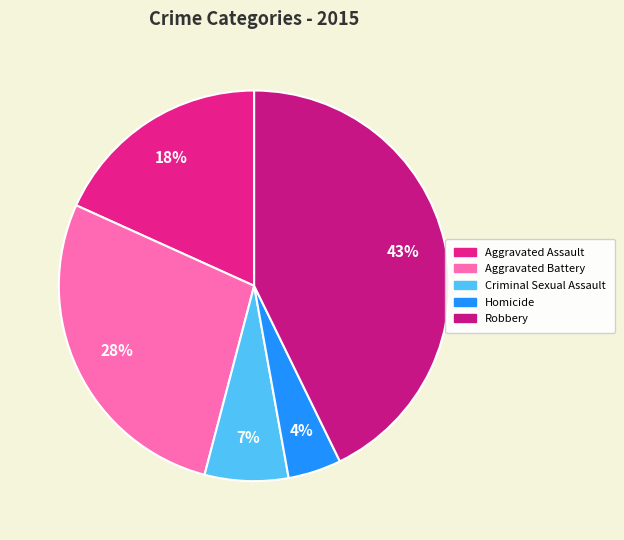

Do Criminal Sexual Assault and Aggravated Battery together represent more than half of the pie?

No